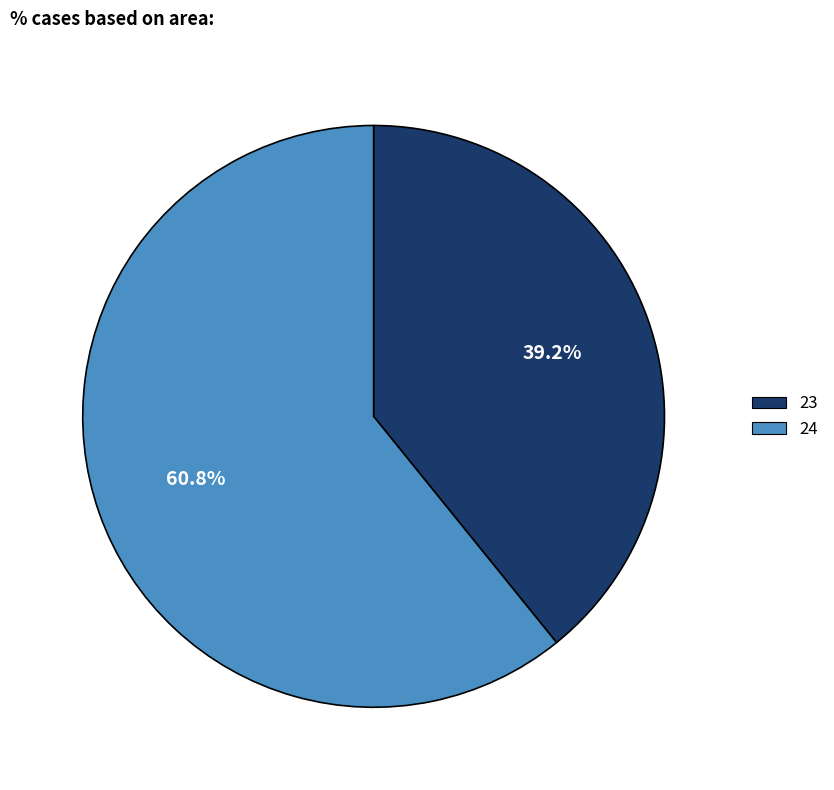

To the nearest percent, what is the average slice percentage?

50%